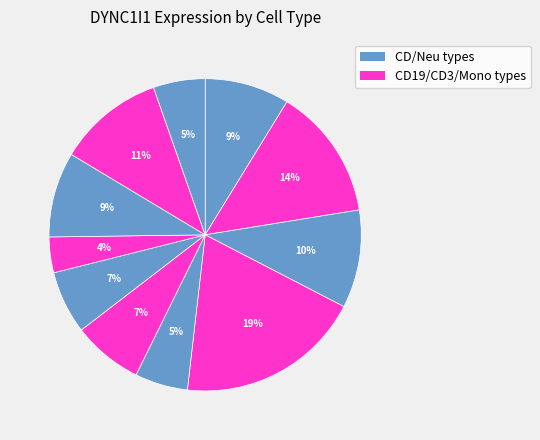

How many segments does this pie chart have?

11